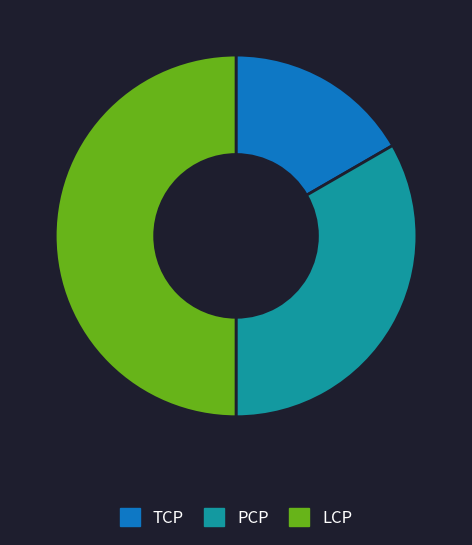

Which category has the smallest portion of the pie?

TCP